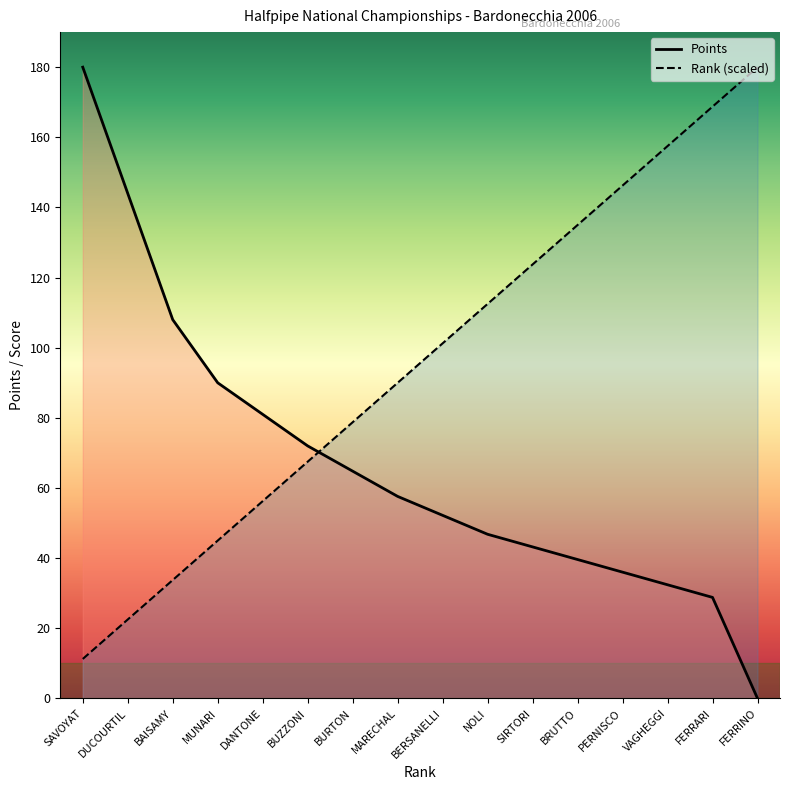

Is this an area chart (filled region under the line)?

No